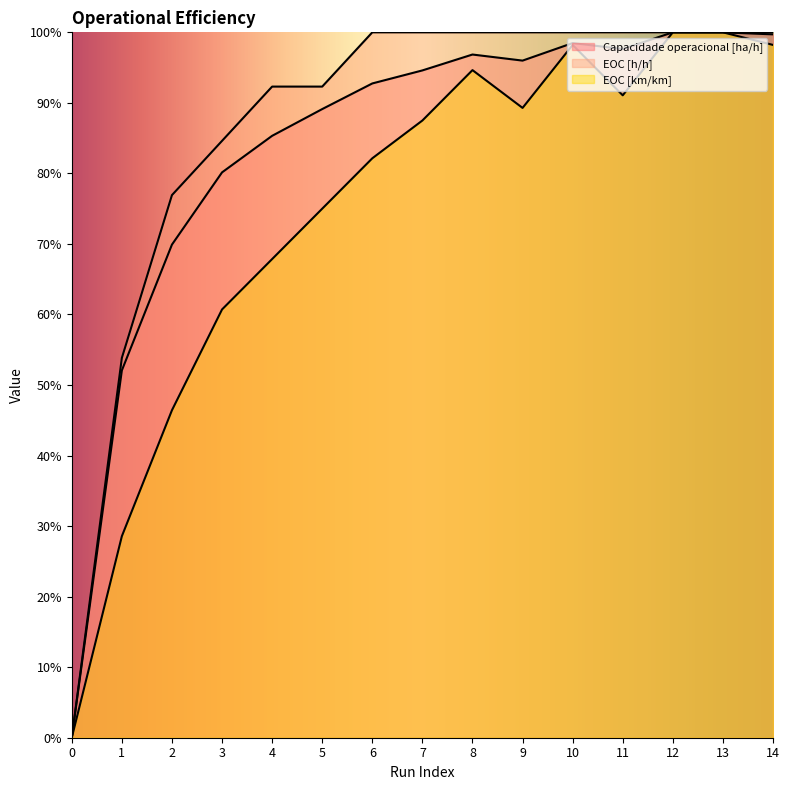

Which series has the largest total across all categories?

EOC [h/h]